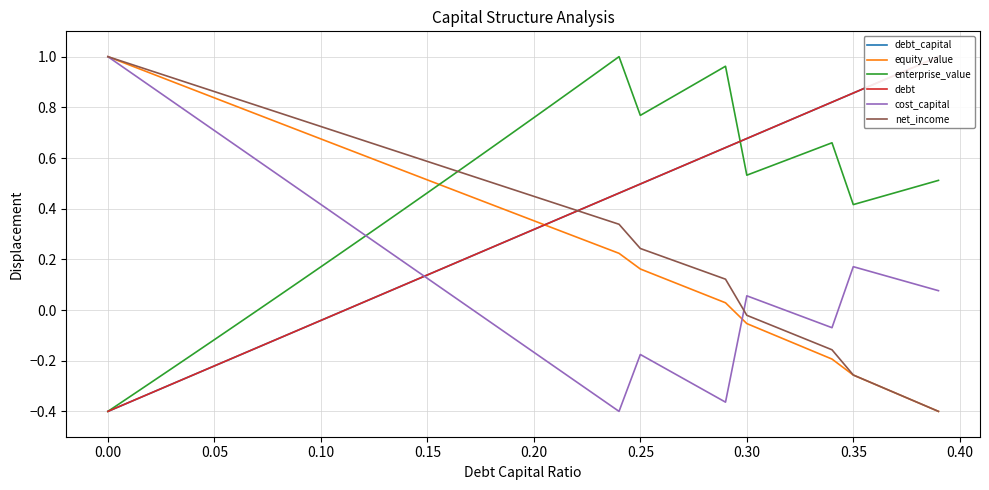

How many lines are shown in the chart?

6